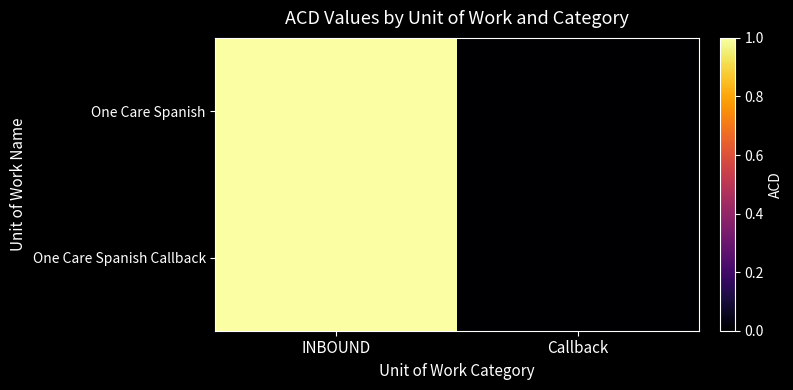

At Callback, list the series in order from largest to smallest.

One Care Spanish, One Care Spanish Callback